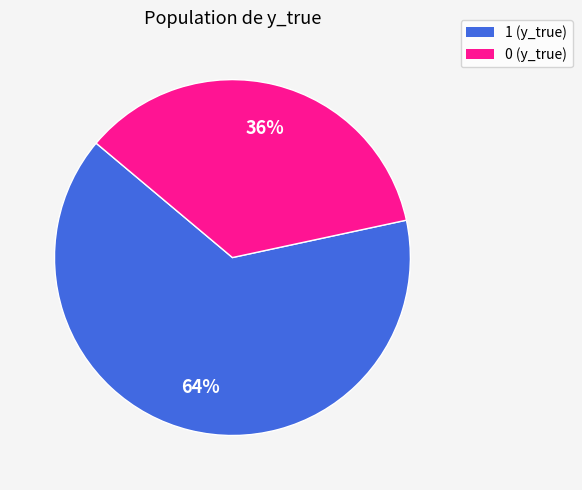

Which category has the biggest portion of the pie?

1